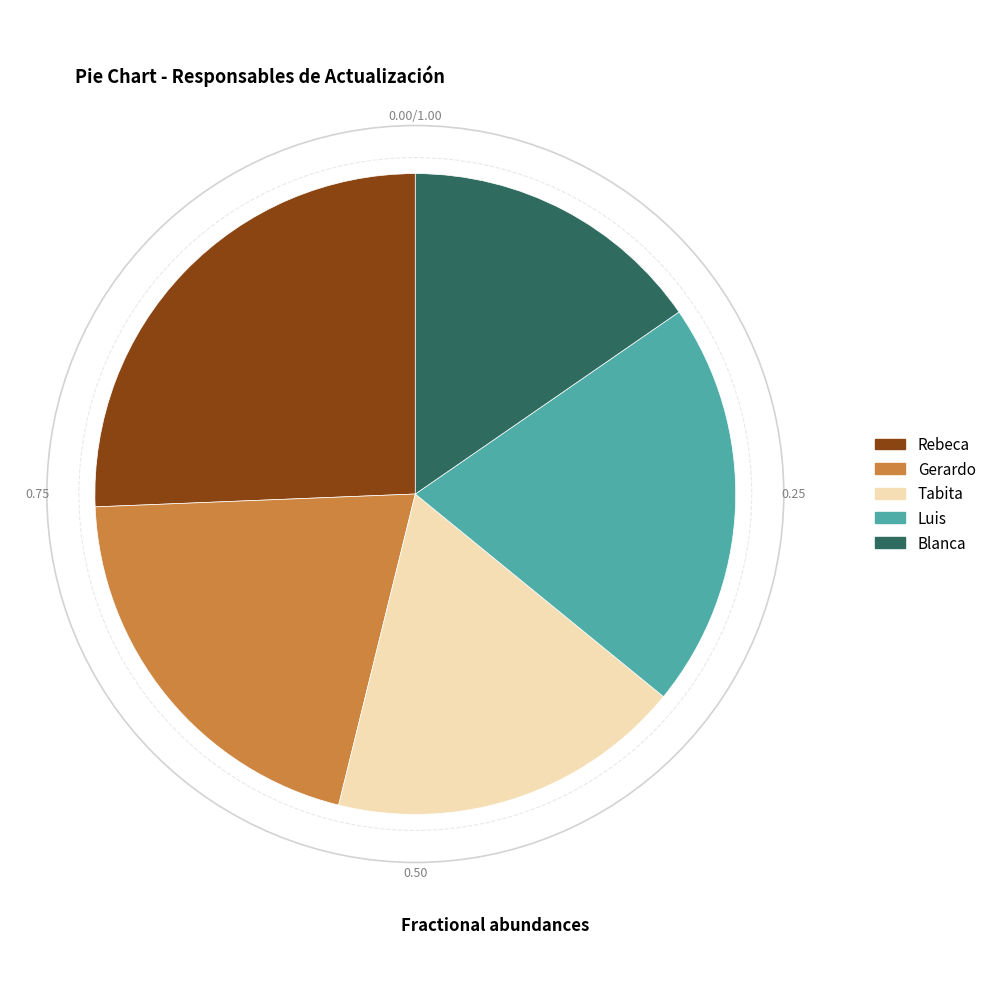

Approximately how many times larger is the value at Gerardo compared to Blanca?

1.3